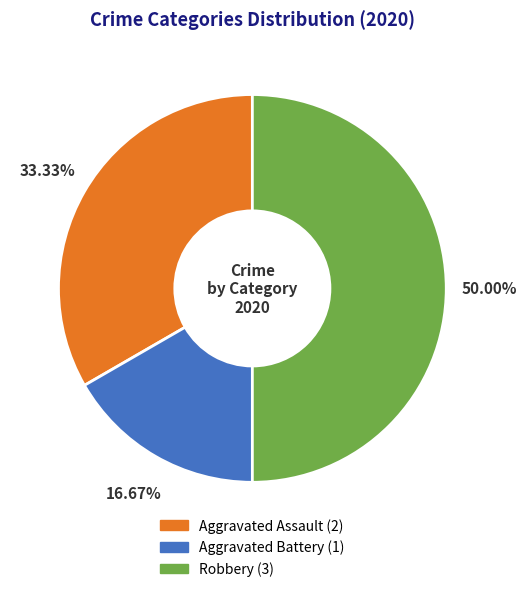

Is it true that Robbery is 50% of the pie?

True